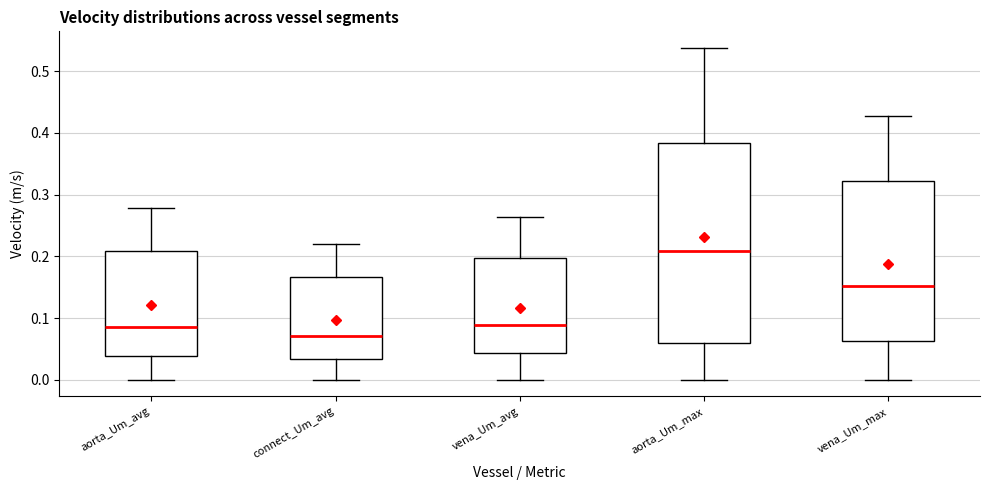

Reading left to right, transcribe this box plot: for each box, give where its median line is, the range the box spans, and where its two whiskers end, as read against the y-axis. The values are not printed on the chart, so give them approximately, as read against the axis.

aorta_Um_avg: median 0.08, box 0.04 to 0.21, whiskers 0.00 to 0.28
connect_Um_avg: median 0.07, box 0.03 to 0.17, whiskers 0.00 to 0.22
vena_Um_avg: median 0.09, box 0.04 to 0.20, whiskers 0.00 to 0.26
aorta_Um_max: median 0.21, box 0.06 to 0.38, whiskers 0.00 to 0.54
vena_Um_max: median 0.15, box 0.06 to 0.32, whiskers 0.00 to 0.43